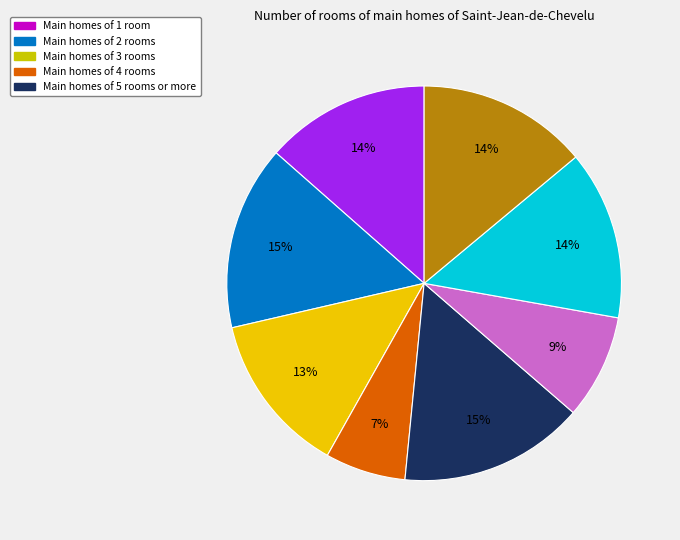

Count the number of slices in the pie.

8